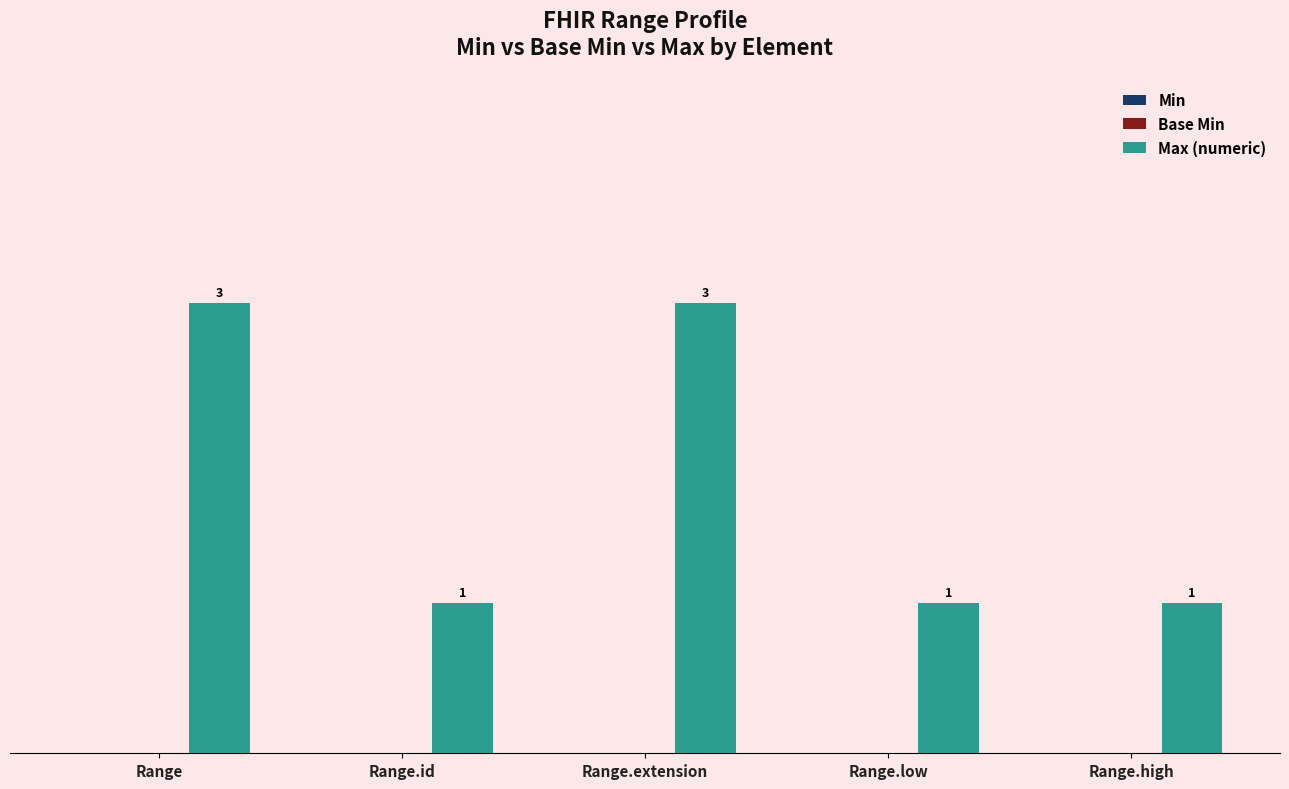

What is the greatest value displayed?

3